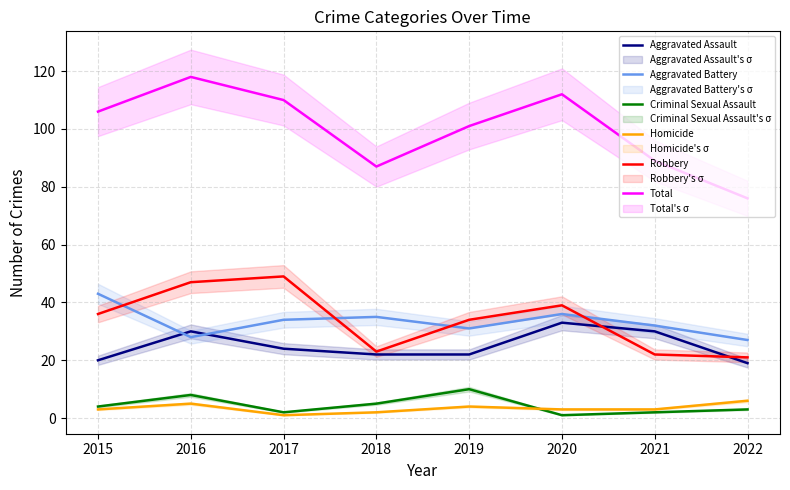

At which category does the chart reach its peak across all series?

2016